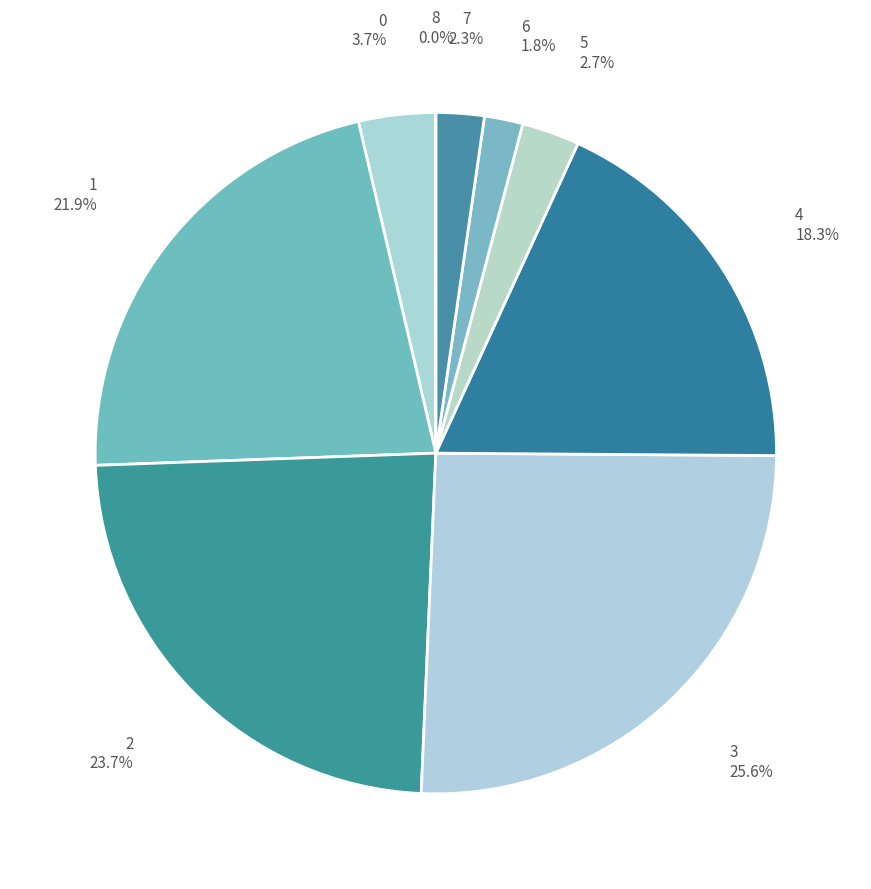

Rank the categories by value from lowest to highest.

8, 6, 7, 5, 0, 4, 1, 2, 3